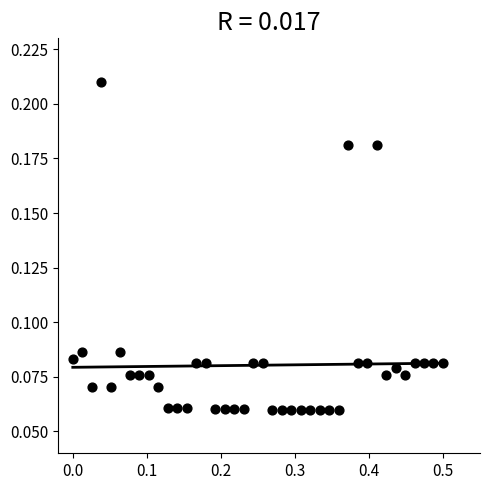

What is the range of X values (max minus min)?

0.5